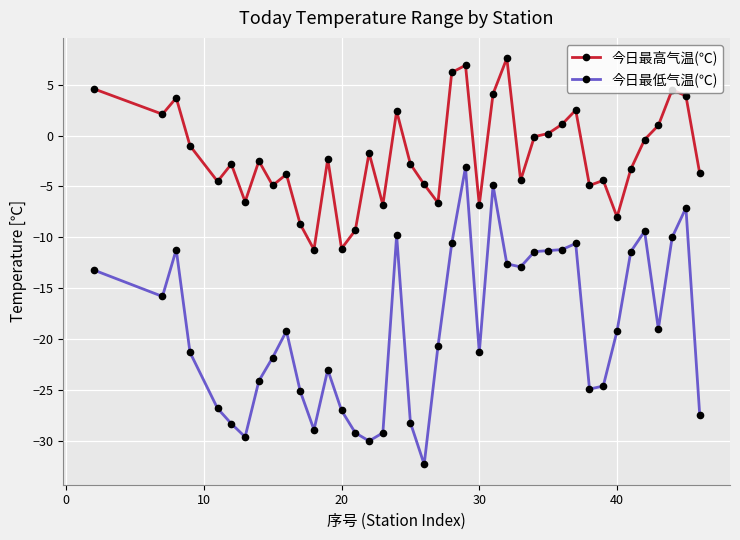

True or false: 今日最高气温(℃) and 今日最低气温(℃) intersect in this chart.

False